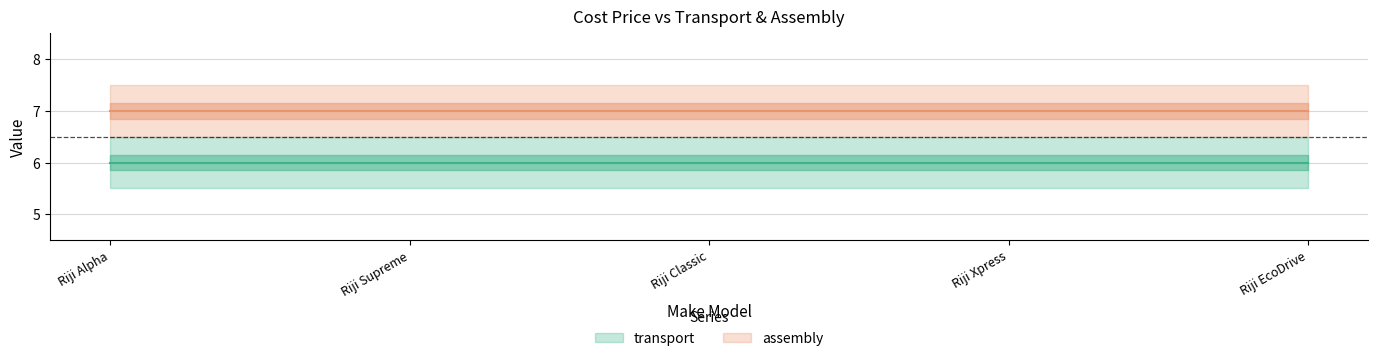

True or false: assembly and transport cross at least once.

False